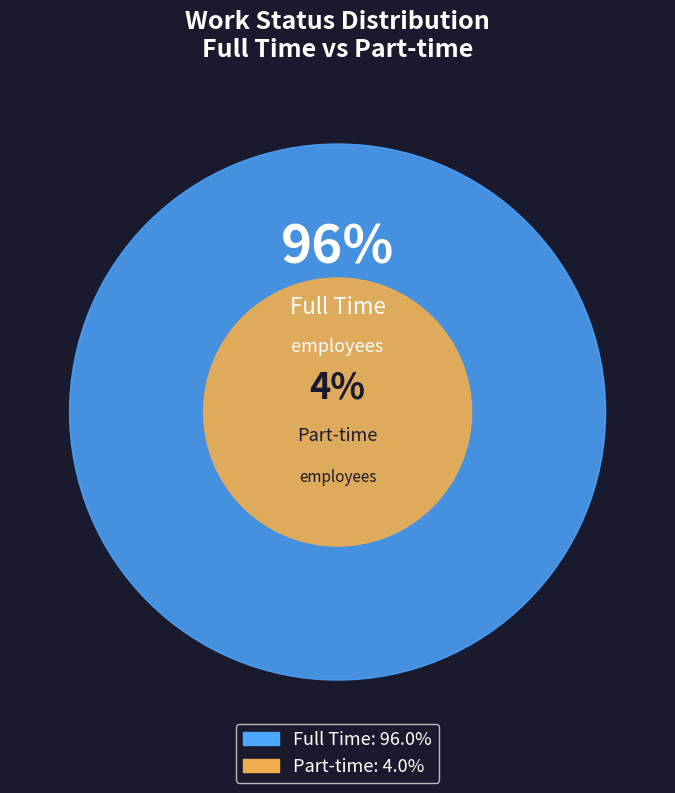

Does Part-time account for over 50% of the chart?

No